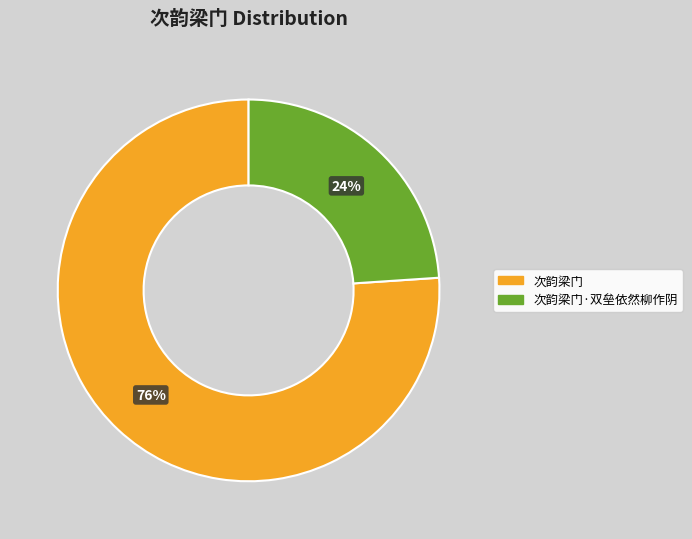

To the nearest percent, what is the difference between the largest and smallest slice percentages?

52%